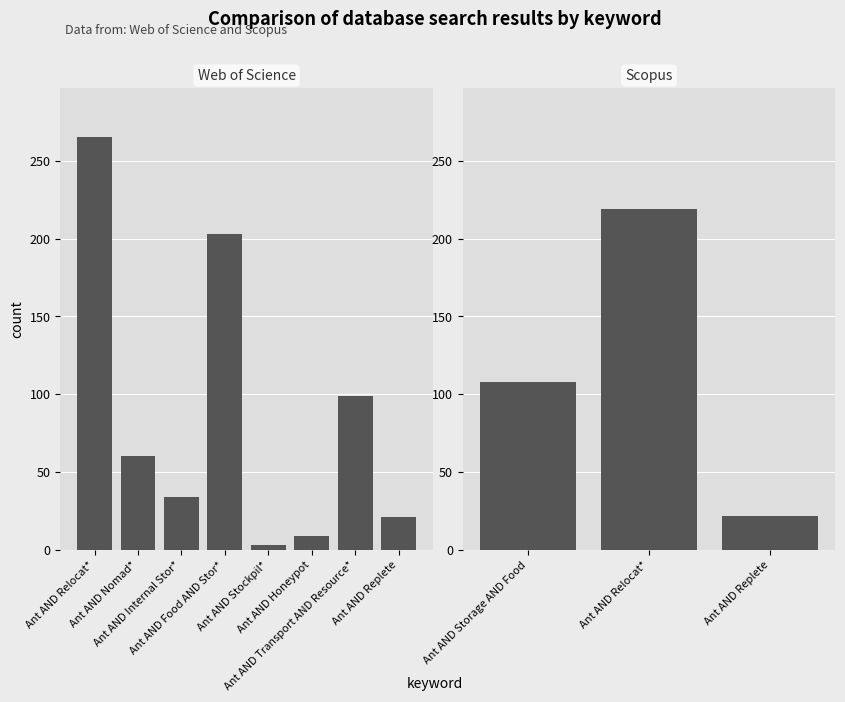

What is the label of the 2nd bar from the left?

Ant AND Relocat*